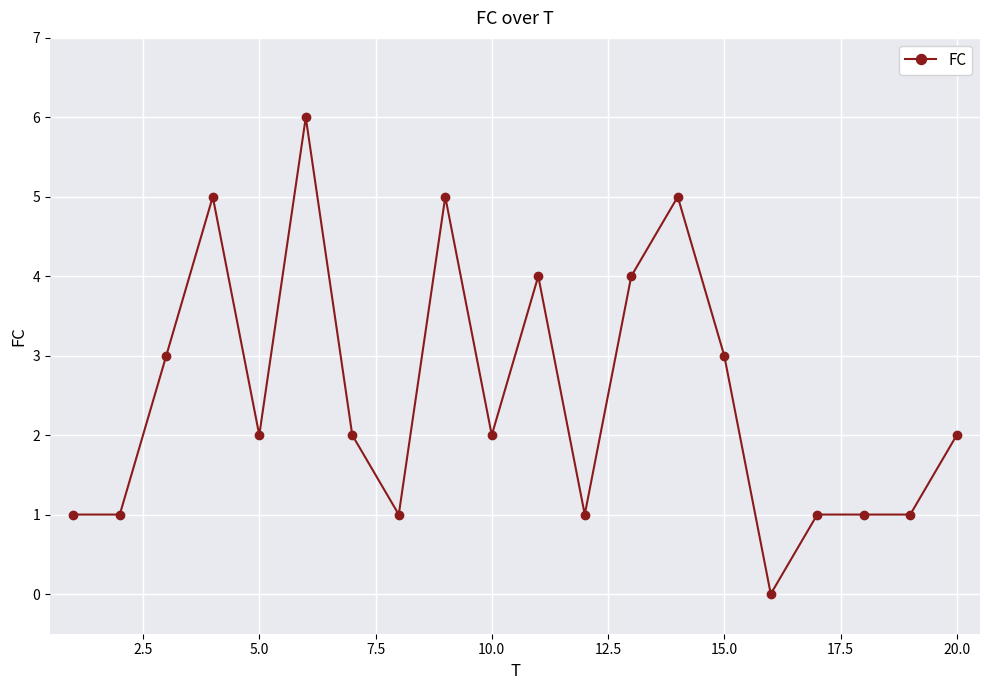

What is the sum of all values?

50